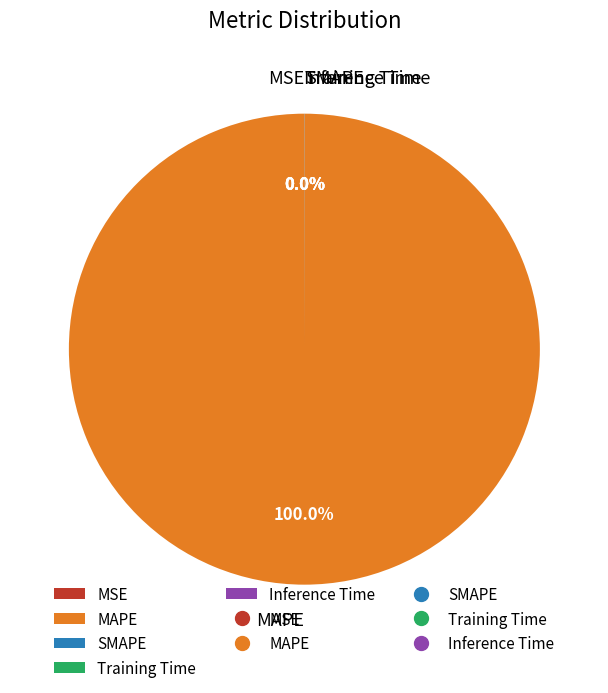

Between MSE and MAPE, which is larger?

MAPE